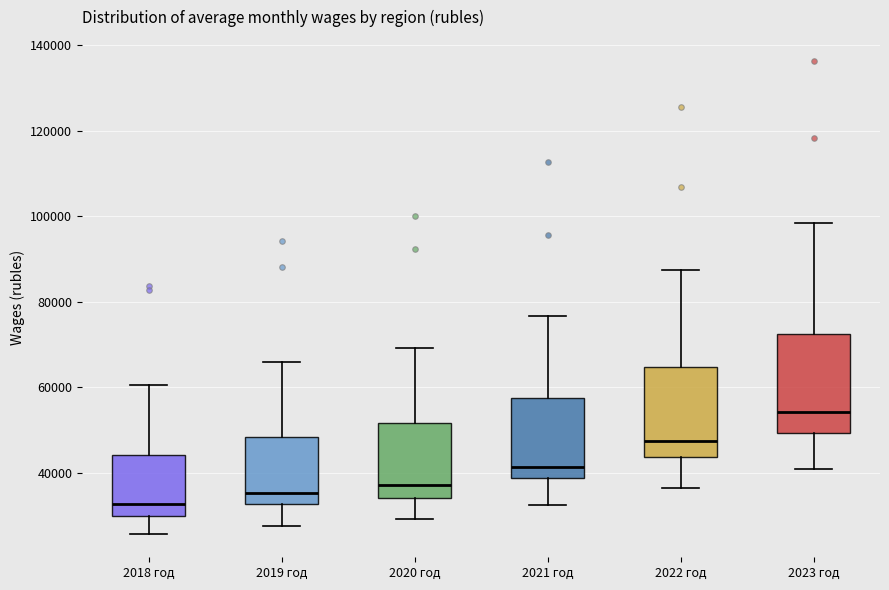

Where is the lower edge of the box for 2018 год on the y-axis? The values are not printed on the chart, so give them approximately, as read against the axis.

30000